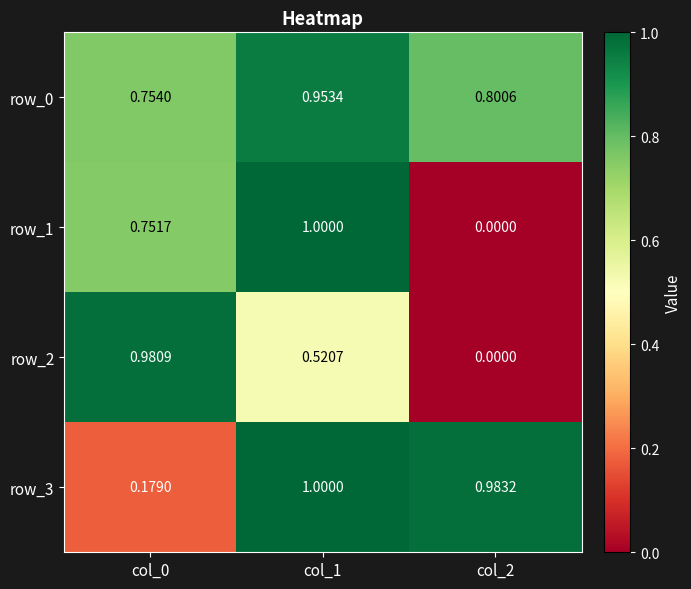

Count the number of categories in the chart.

3